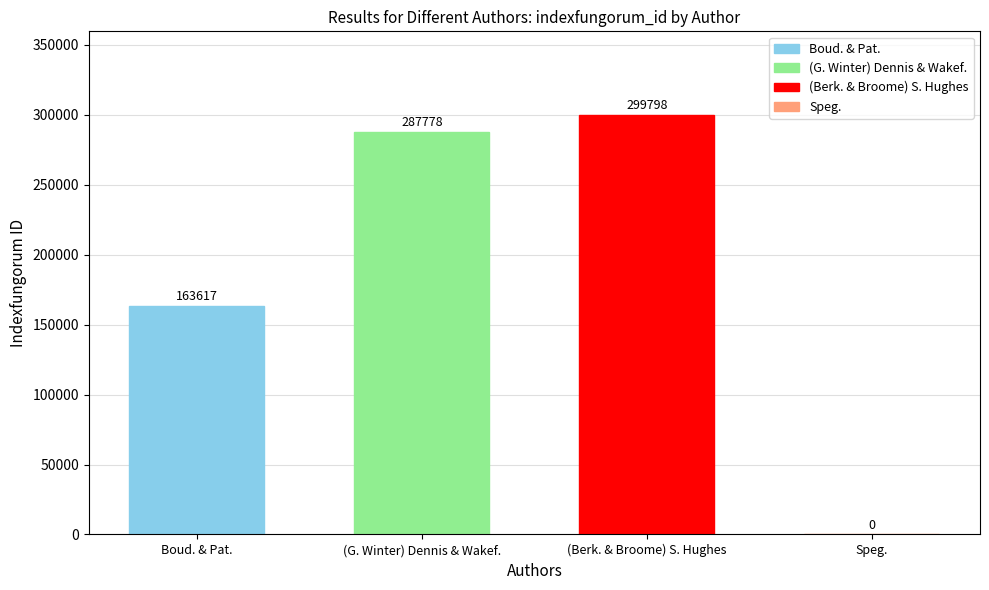

Is it true that (Berk. & Broome) S. Hughes equals 491062 at (G. Winter) Dennis & Wakef.?

False